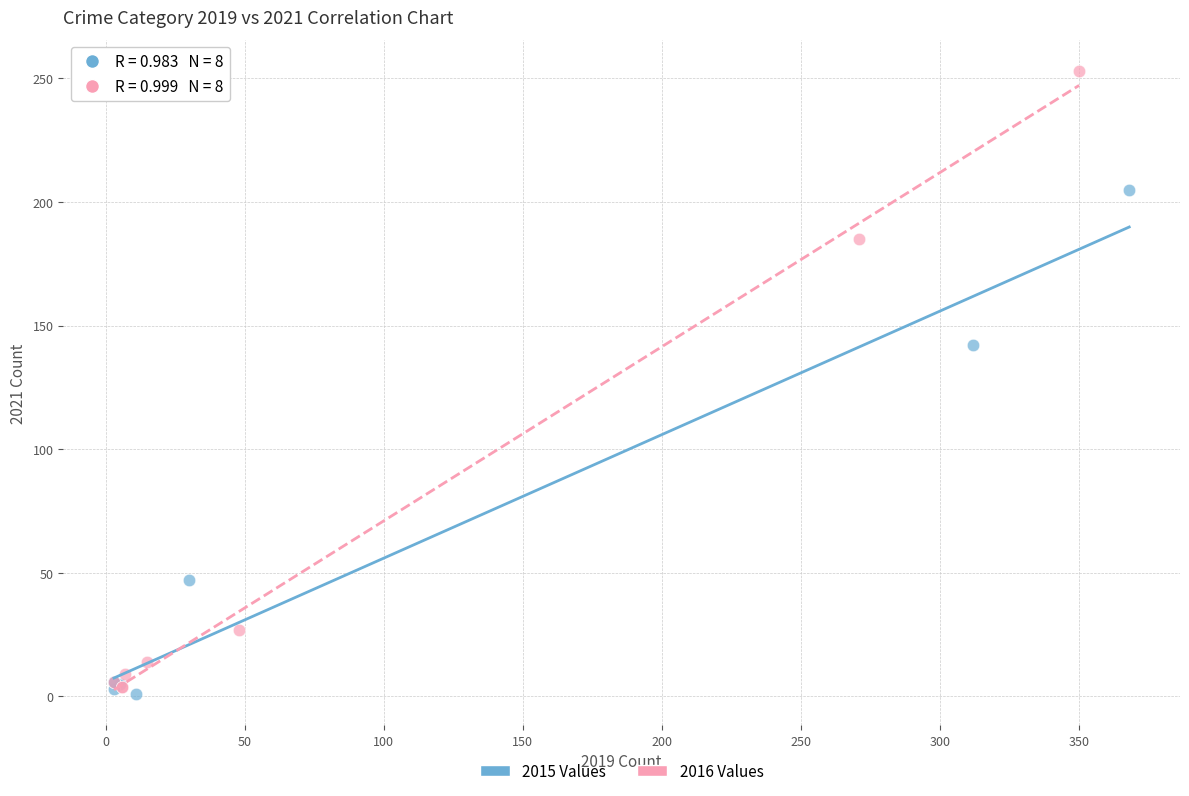

Which series contains the highest Y value?

2016 Values